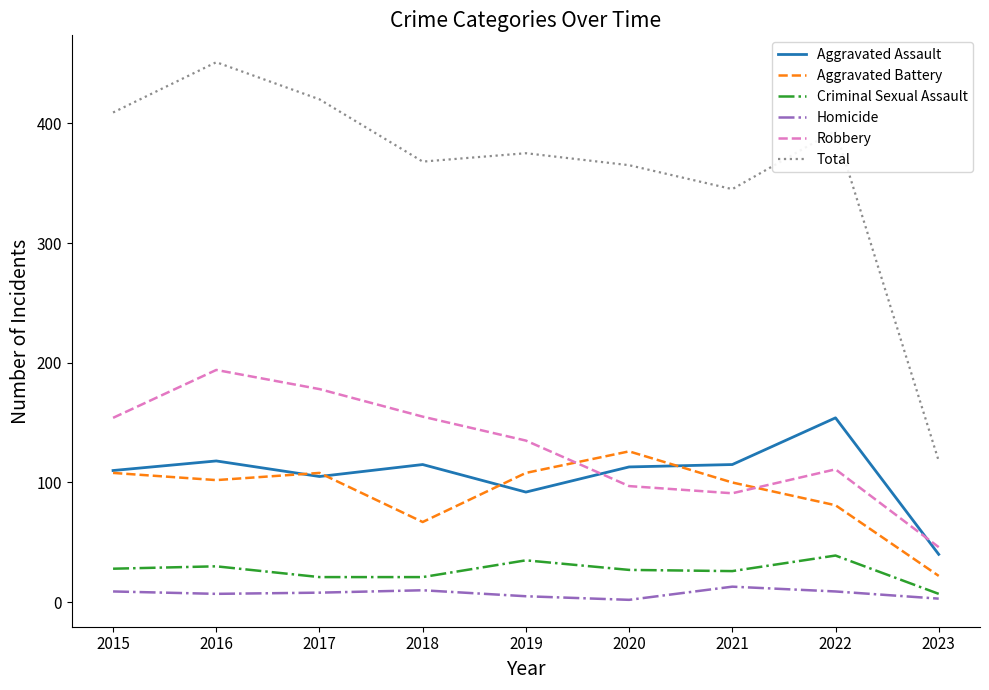

True or false: Robbery and Total cross at least once.

False